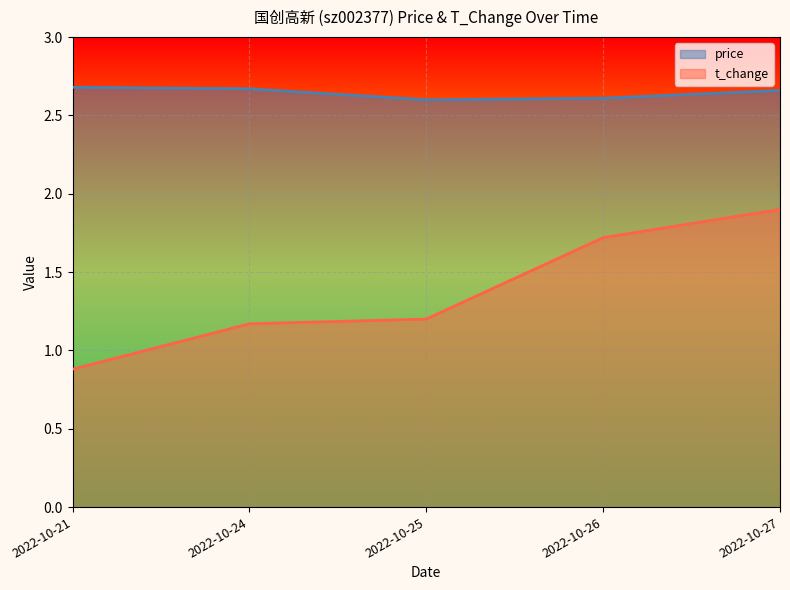

Reading left to right, what are all the values shown in this chart?

price: 2022-10-21=2.7	2022-10-24=2.7	2022-10-25=2.6	2022-10-26=2.6	2022-10-27=2.7
t_change: 2022-10-21=0.9	2022-10-24=1.2	2022-10-25=1.2	2022-10-26=1.7	2022-10-27=1.9